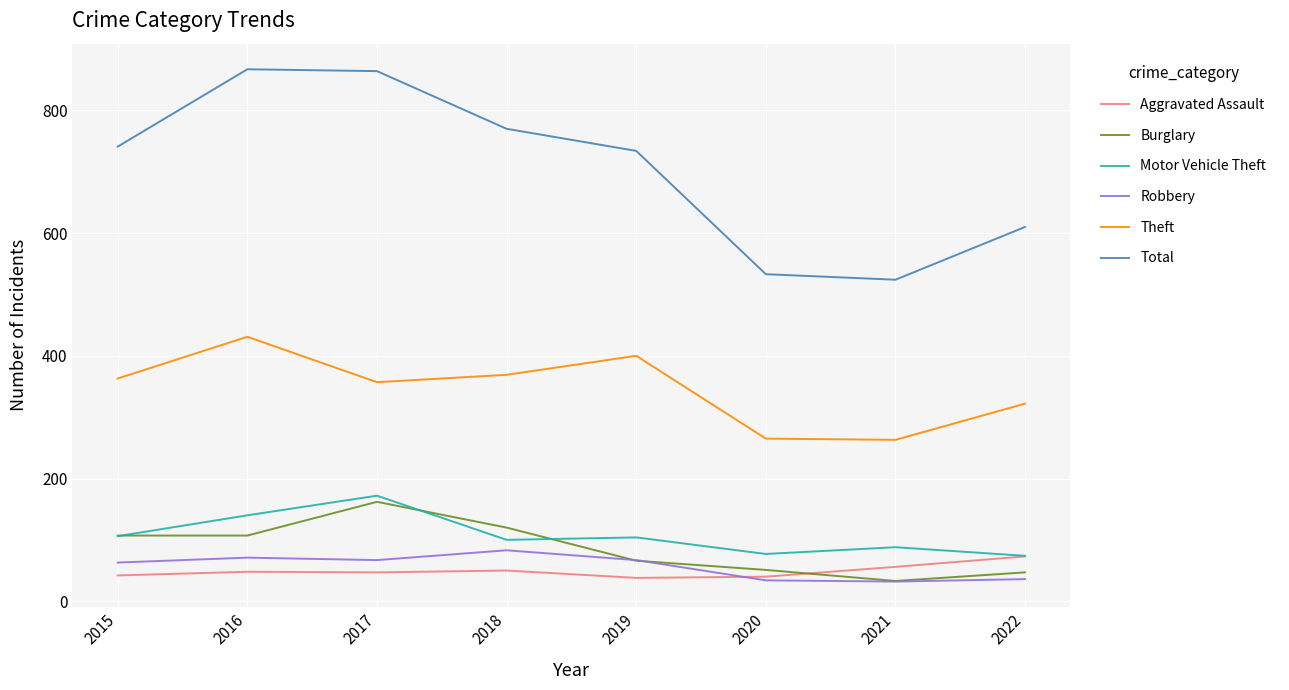

Which series has the widest spread of values?

Total